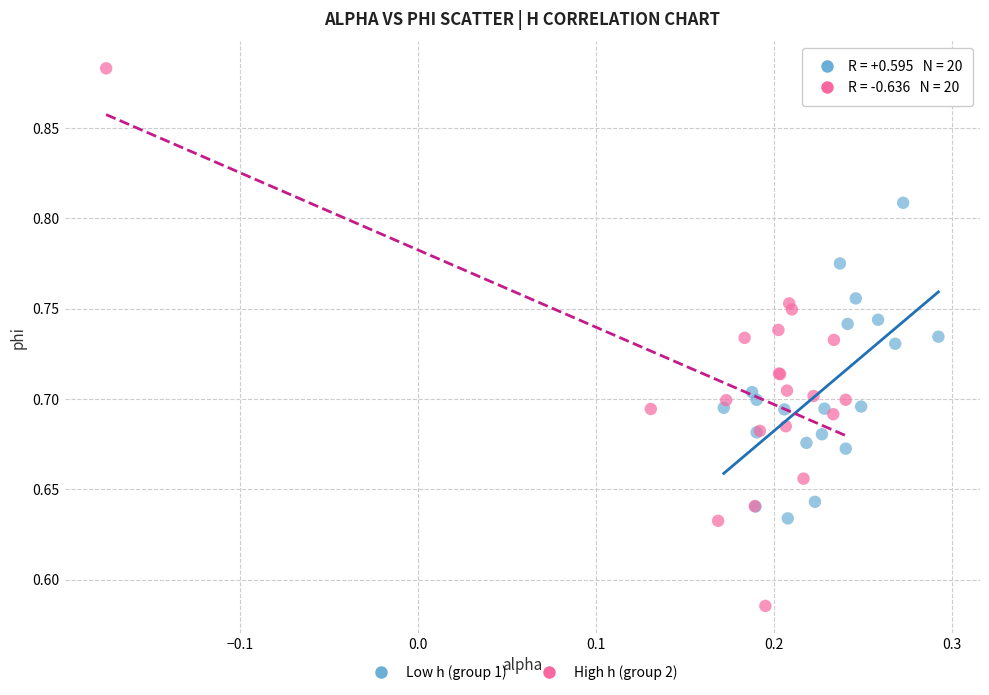

Which series has the widest spread of Y values?

High h (group 2)